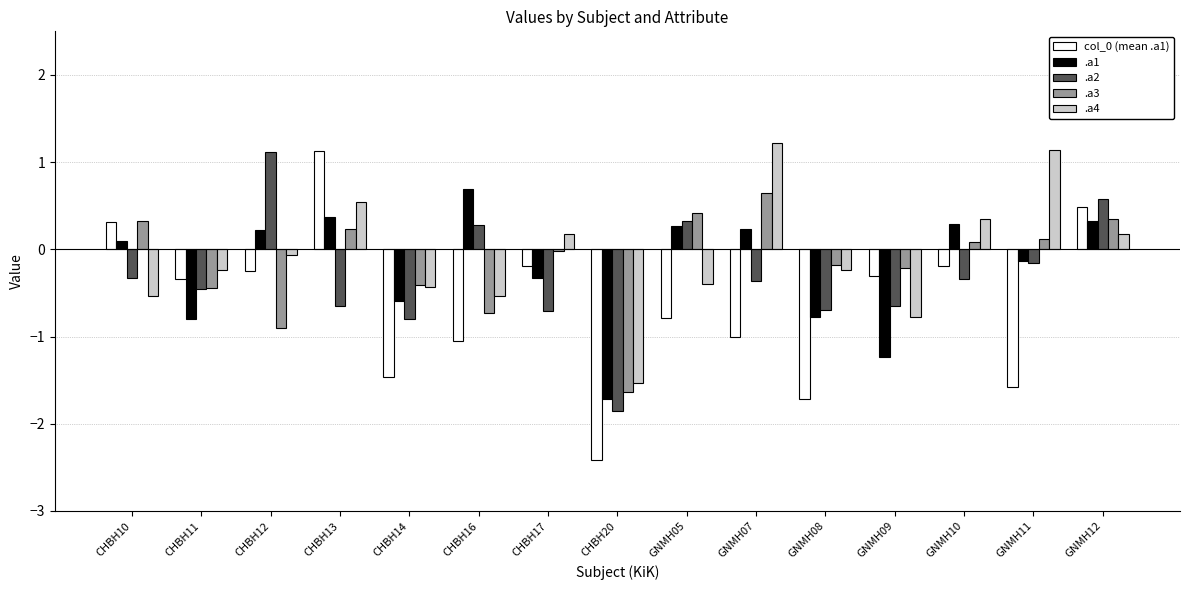

How many distinct data groups are displayed?

5